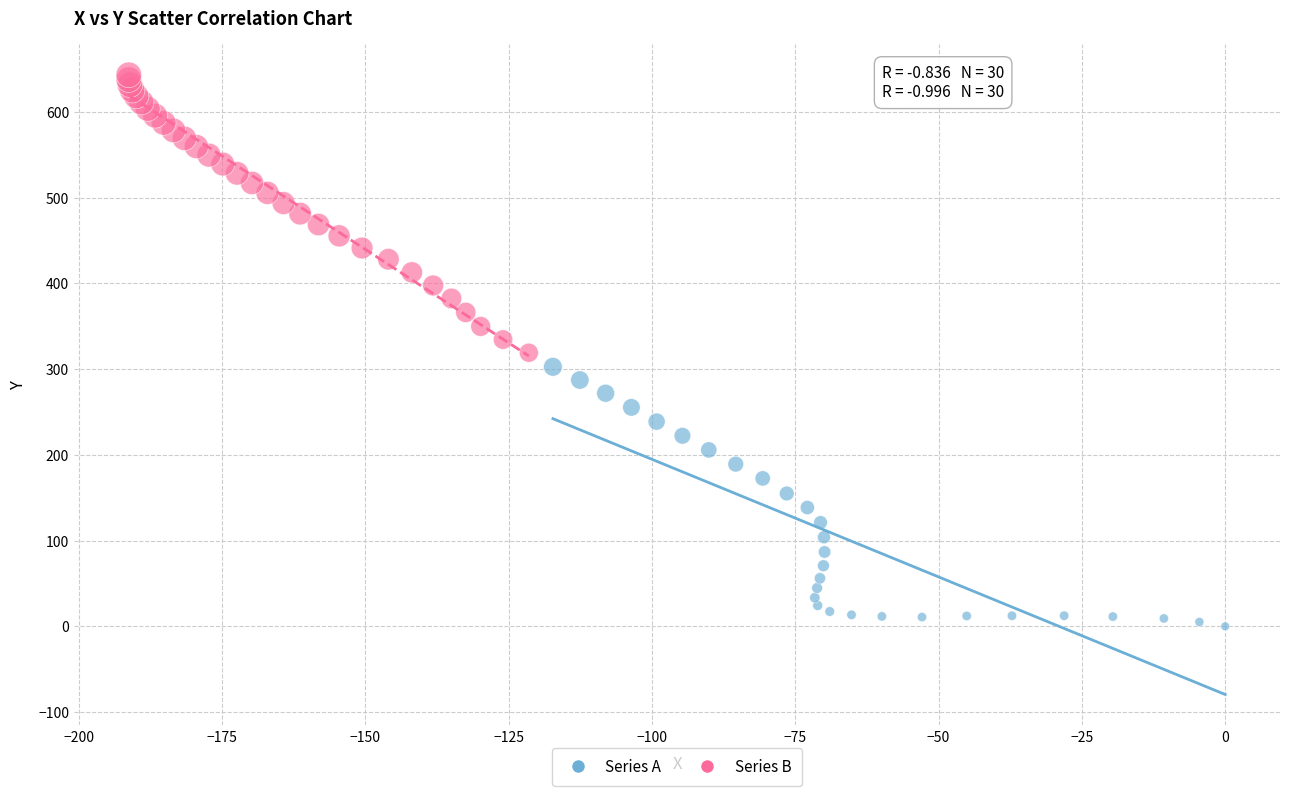

Which series reaches the minimum Y coordinate?

Series A